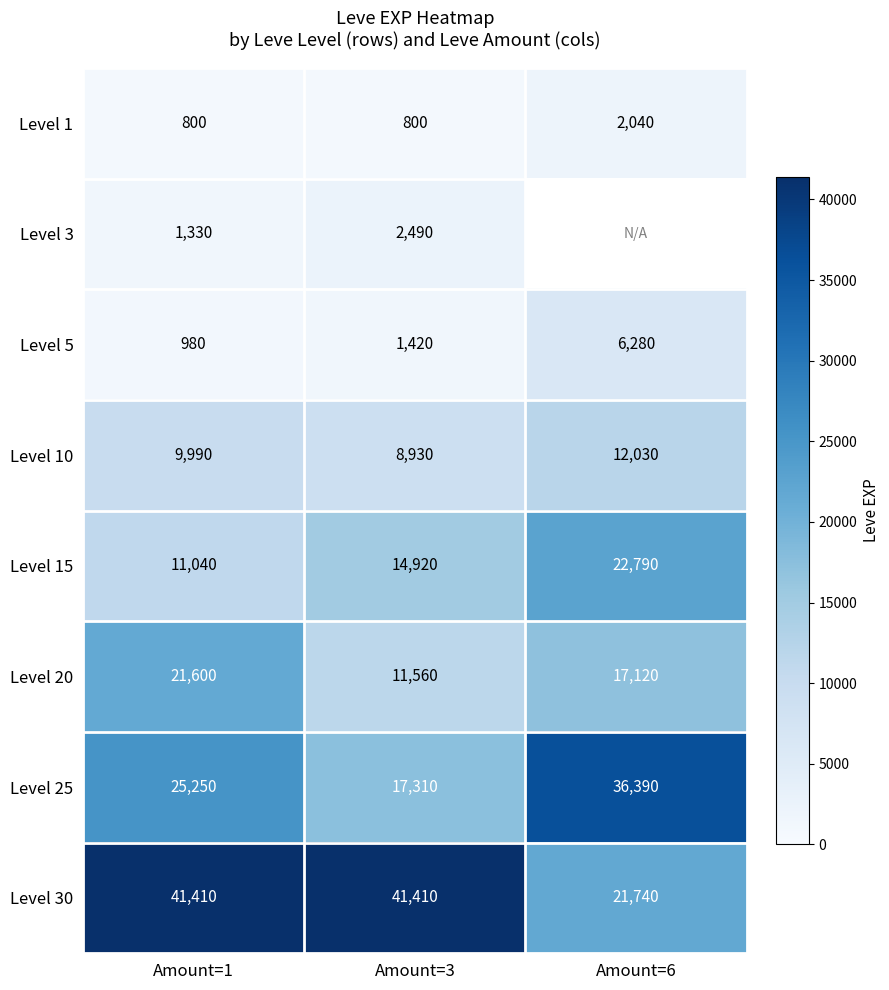

Rank the categories by Level 20 value from highest to lowest.

Amount=1, Amount=6, Amount=3